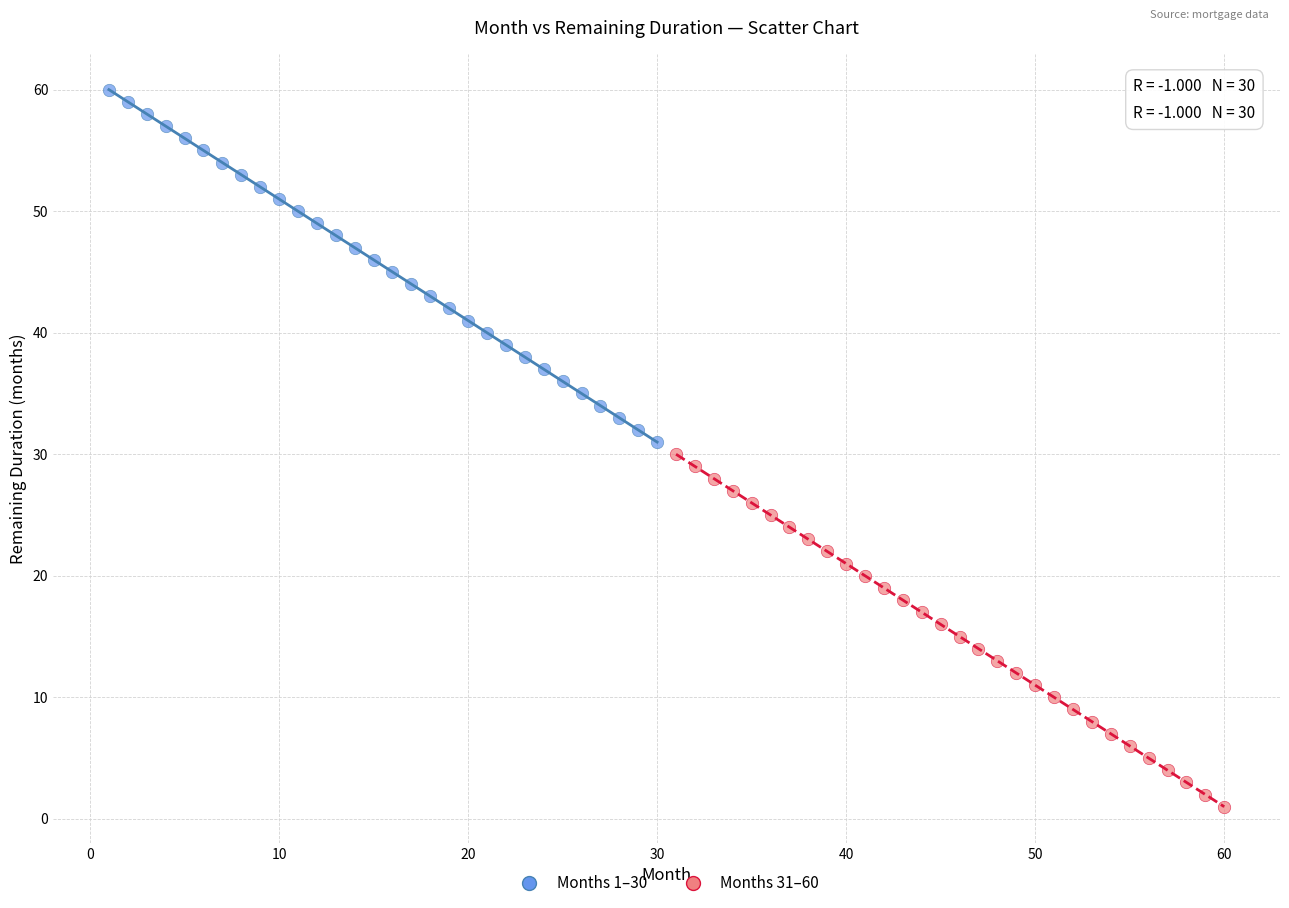

Which series reaches the maximum Y coordinate?

Months 1–30